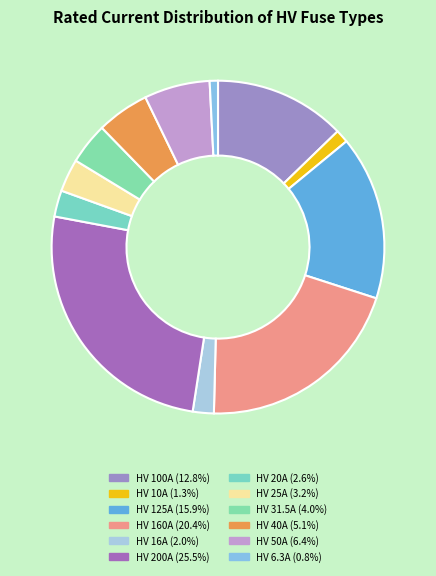

Count the number of slices in the pie.

12